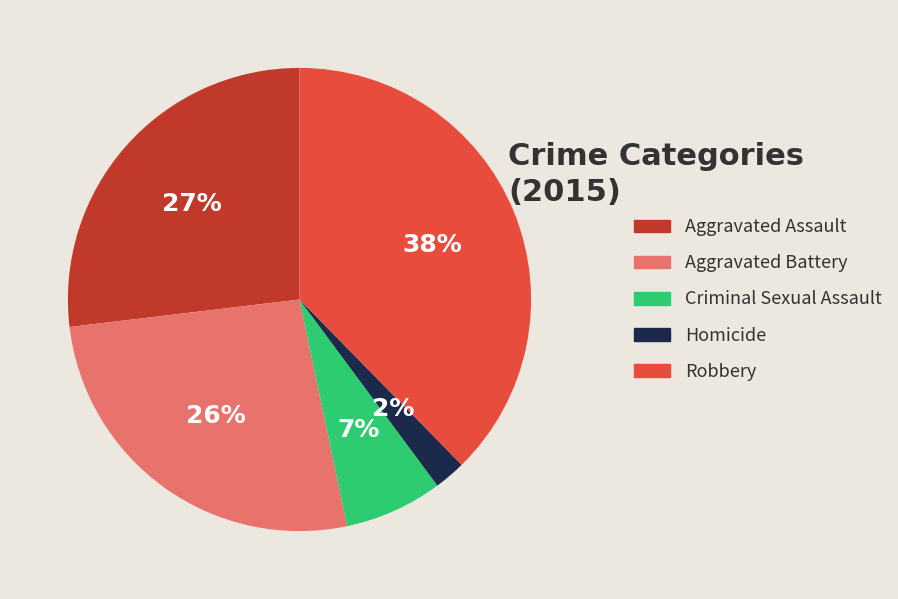

How many slices are in this pie chart?

5